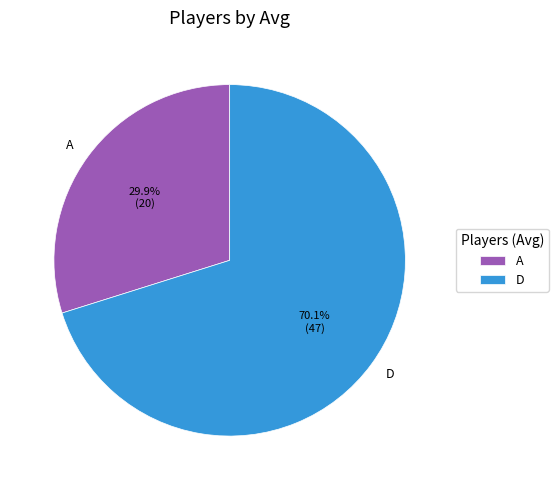

What is the largest slice in the pie chart?

D